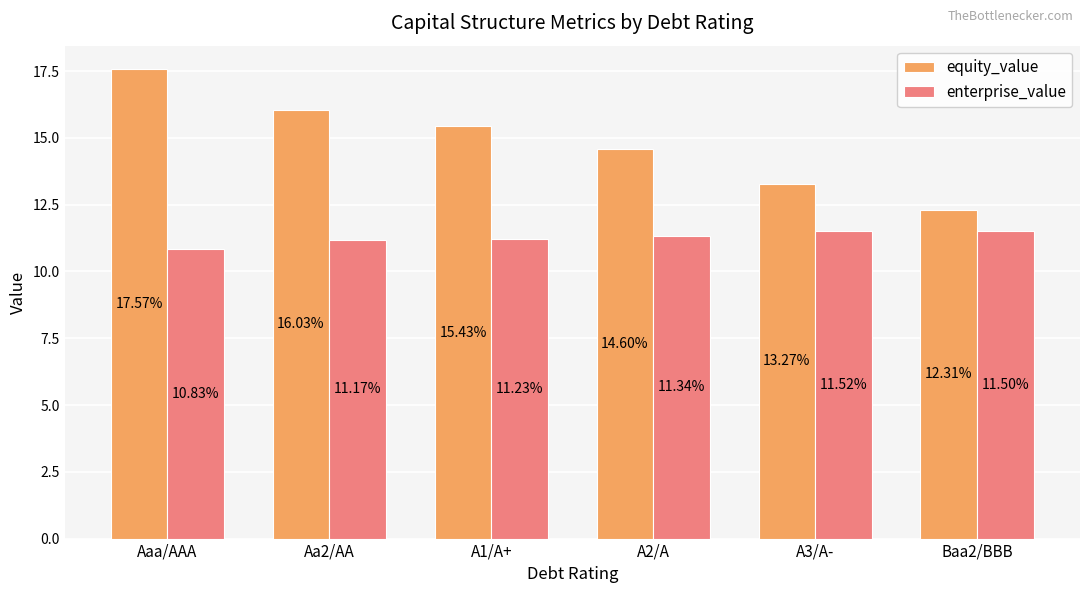

List the labels in order of equity_value value, smallest first.

Baa2/BBB, A3/A-, A2/A, A1/A+, Aa2/AA, Aaa/AAA